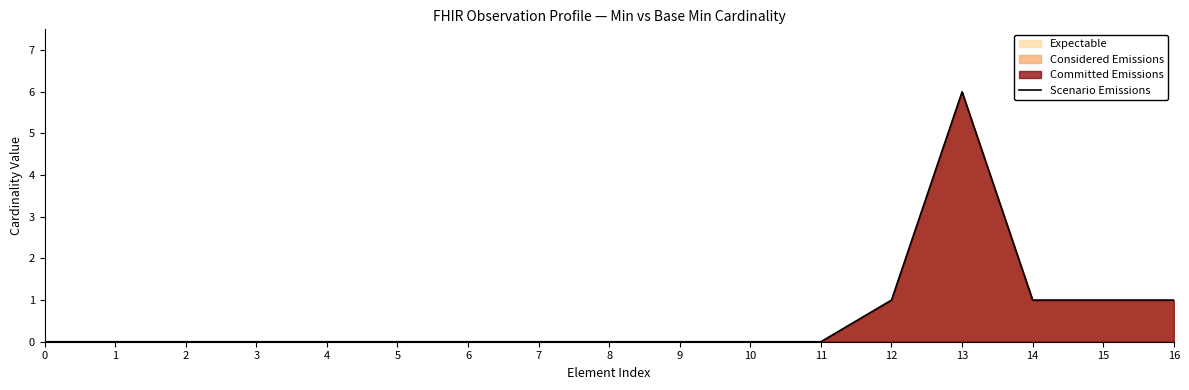

What is the average value?

1